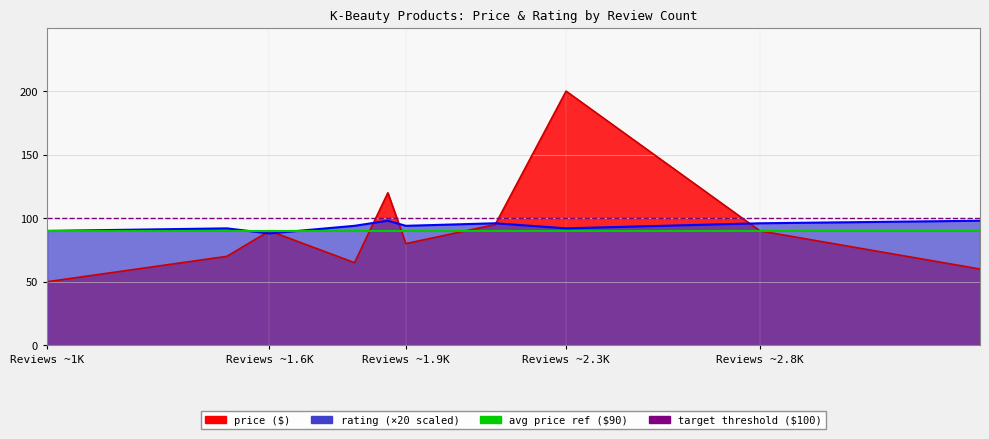

What is the label of the 2nd point from the left?

Reviews ~1.6K